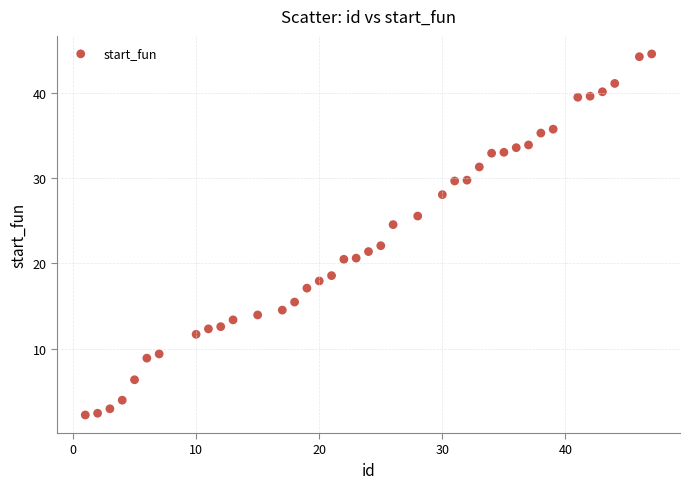

What Y value in the scatter plot is closest to 23?

22.1